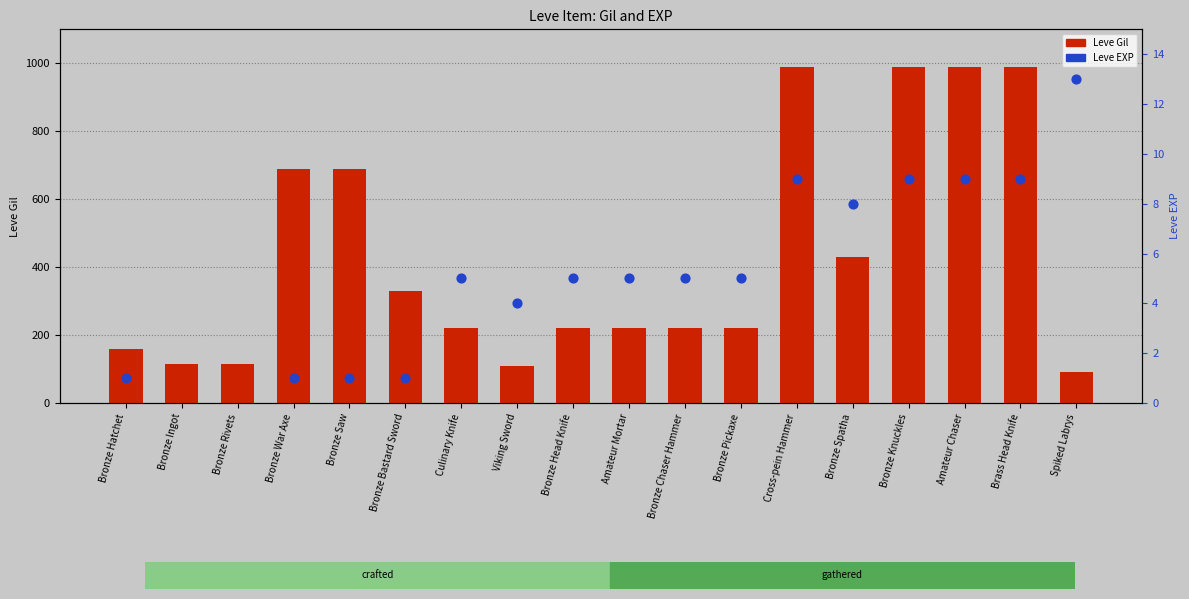

Which series contains the highest Y value?

Leve Gil